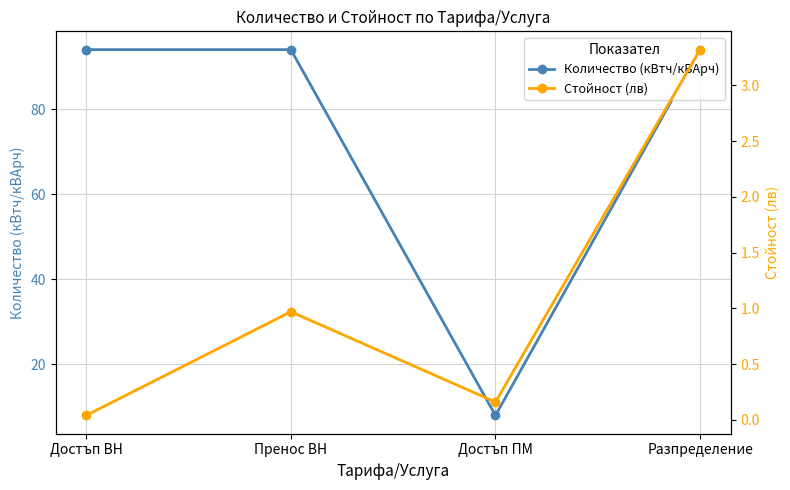

At which category is the sum across all series the highest?

Разпределение